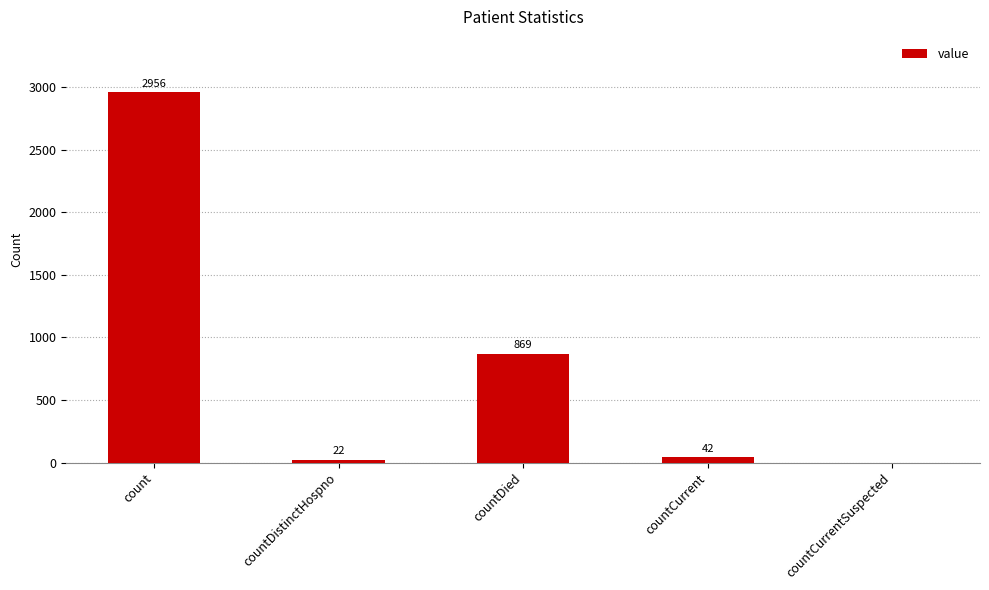

Reading left to right, transcribe all the data shown in this chart.

2956	22	869	42	0